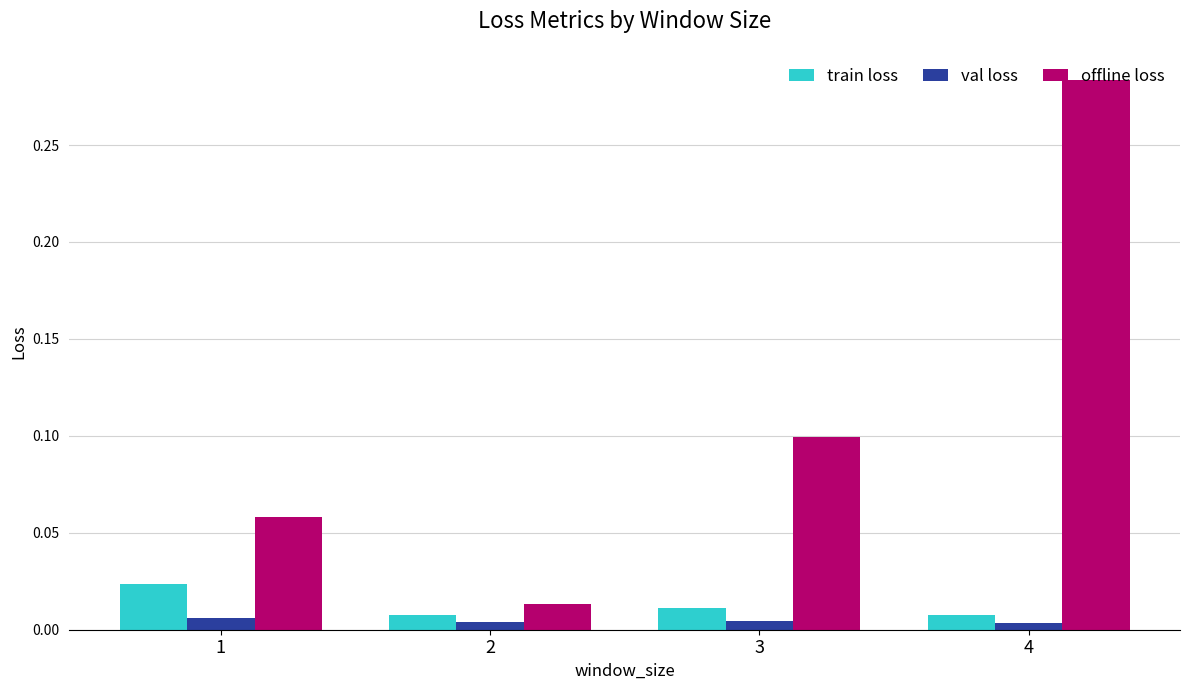

The offline loss series shows 0.1 at 1. True or false?

True